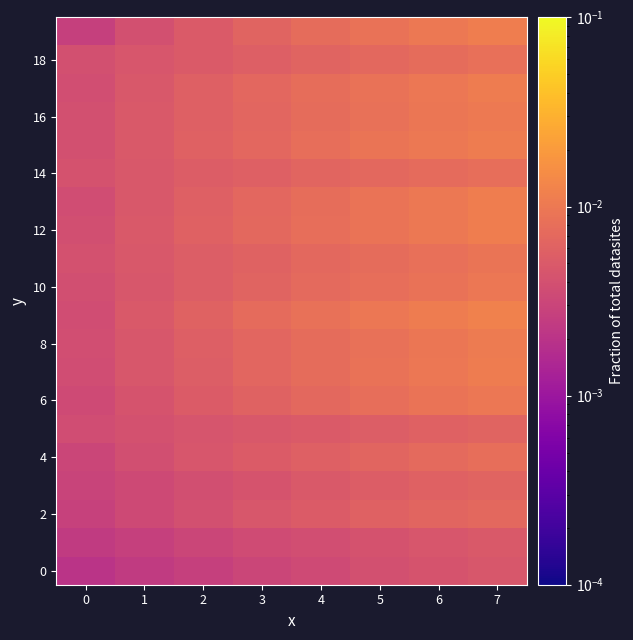

At which category does the chart reach its peak across all series?

7